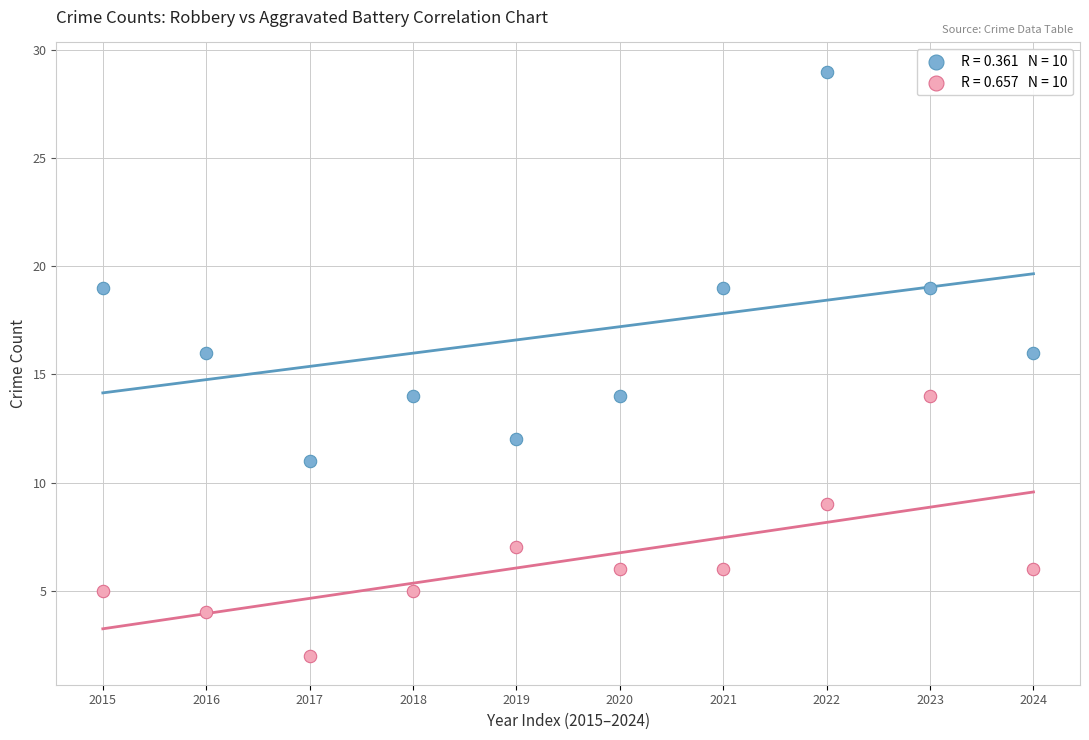

Across all data points, what is the range of Y values (max minus min)?

27